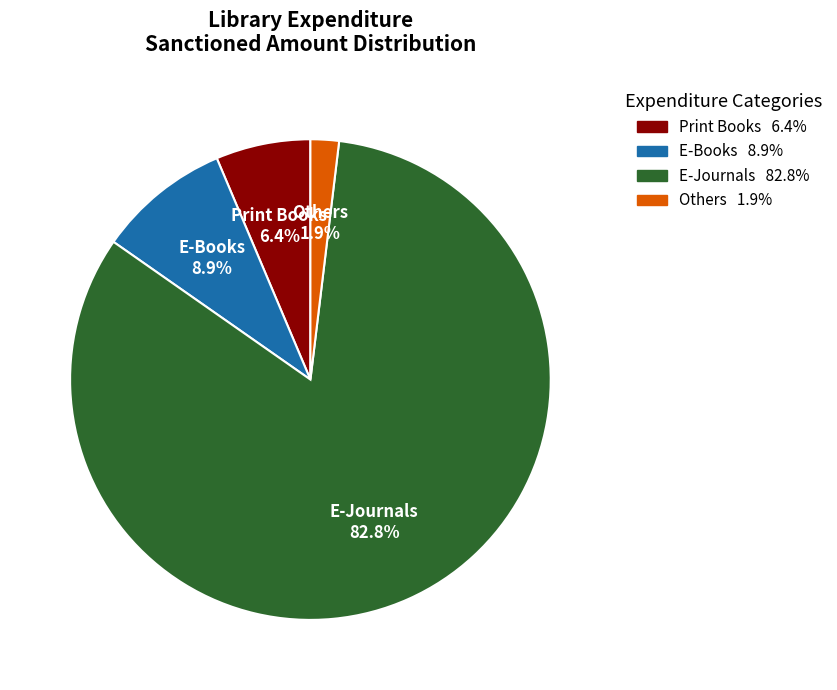

Which category accounts for the majority?

E-Journals